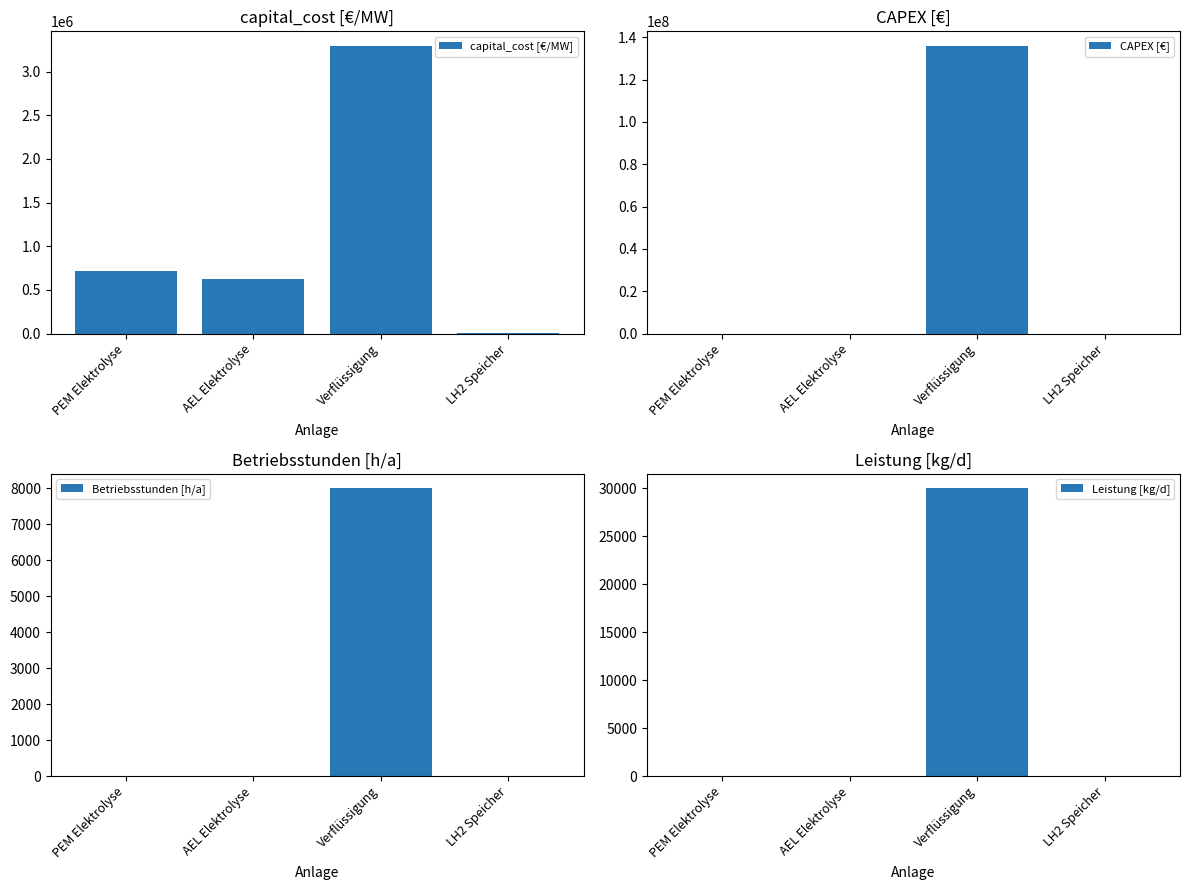

Reading right to left, list all the values displayed in this chart.

capital_cost [€/MW]: LH2 Speicher=1090.9	Verflüssigung=3296969.7	AEL Elektrolyse=630000.0	PEM Elektrolyse=720000.0
CAPEX [€]: LH2 Speicher=0.0	Verflüssigung=136000000.0	AEL Elektrolyse=0.0	PEM Elektrolyse=0.0
Betriebsstunden [h/a]: LH2 Speicher=0.0	Verflüssigung=8000.0	AEL Elektrolyse=0.0	PEM Elektrolyse=0.0
Leistung [kg/d]: LH2 Speicher=0.0	Verflüssigung=30000.0	AEL Elektrolyse=0.0	PEM Elektrolyse=0.0